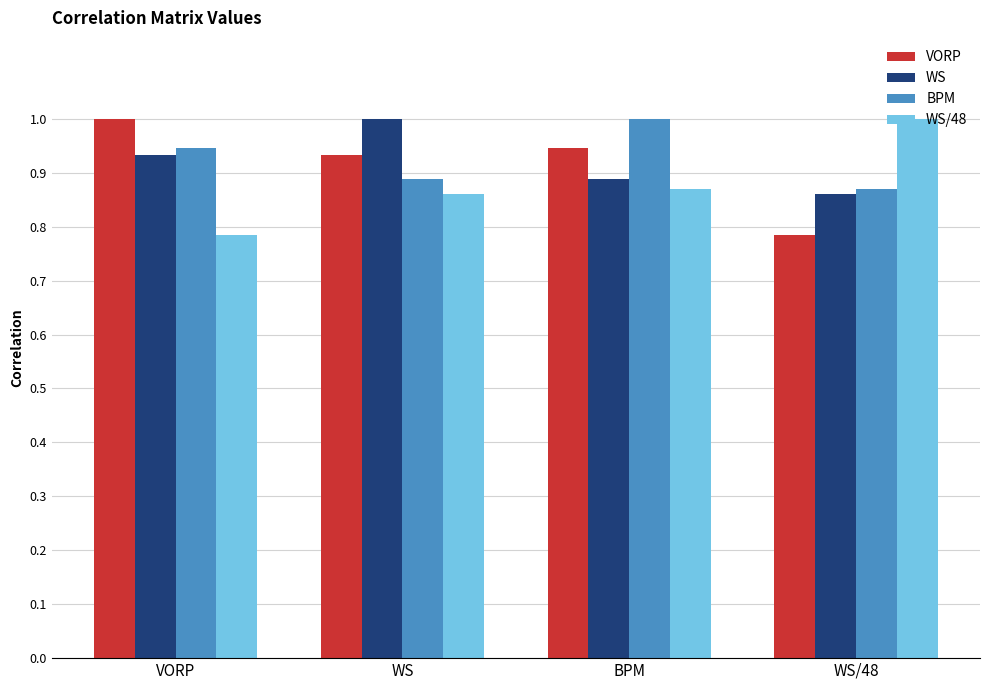

Is it true that WS equals 0.3 at WS/48?

False